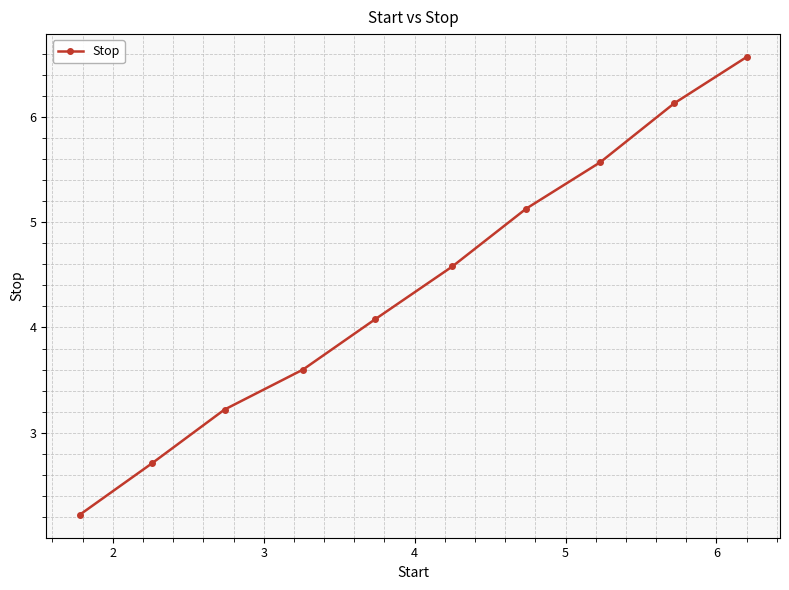

True or false: there are more than 0 points higher than both neighbors.

False